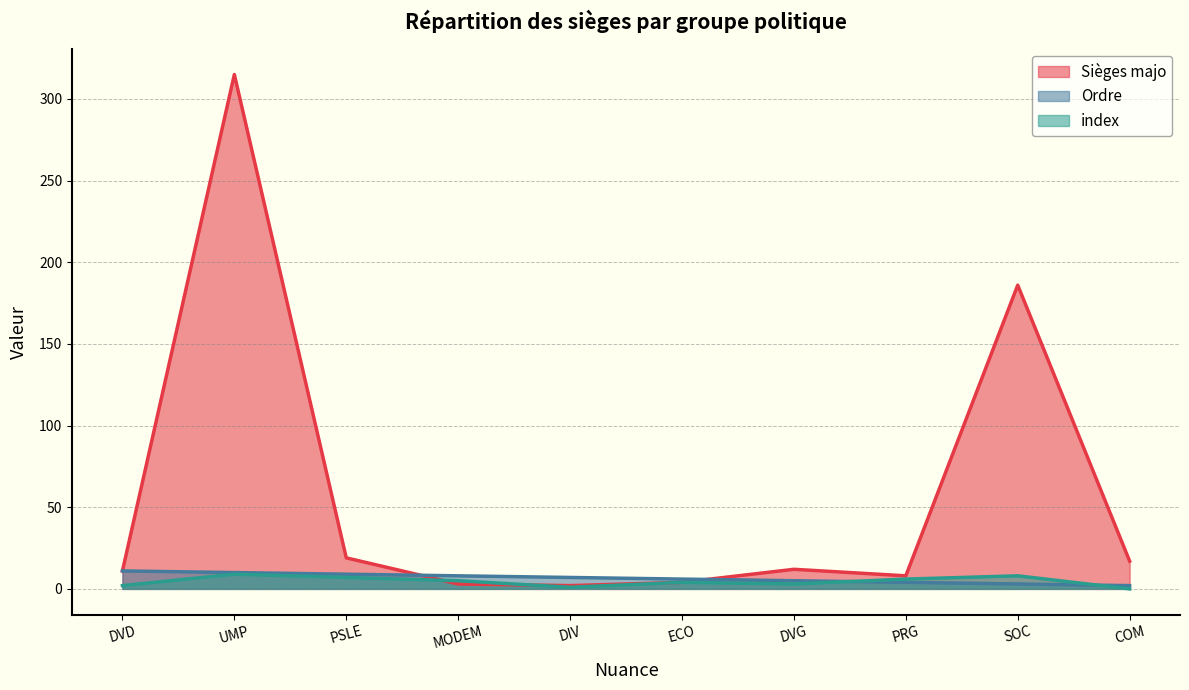

Where does the Sièges majo series first go above 12?

UMP